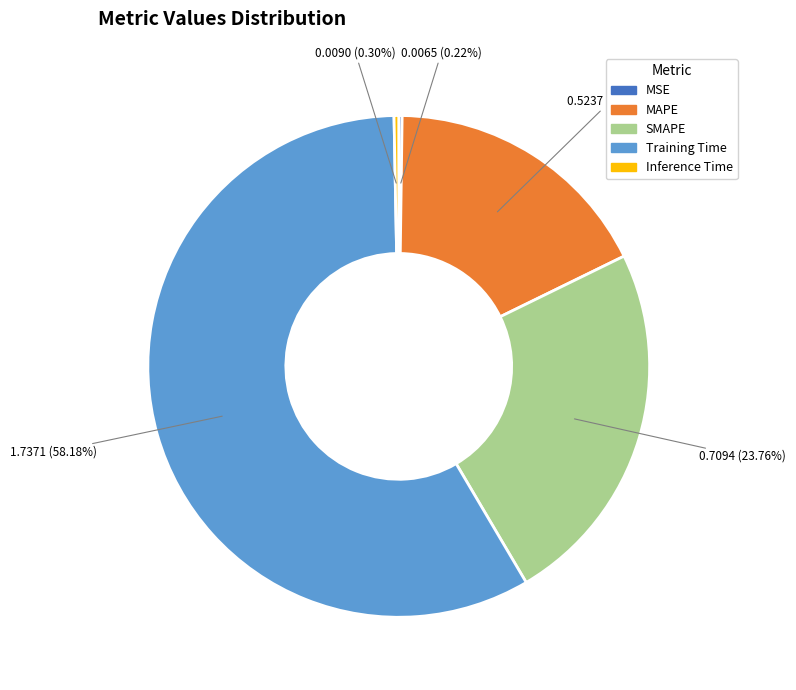

To the nearest percent, what percentage of the pie is MAPE?

18%